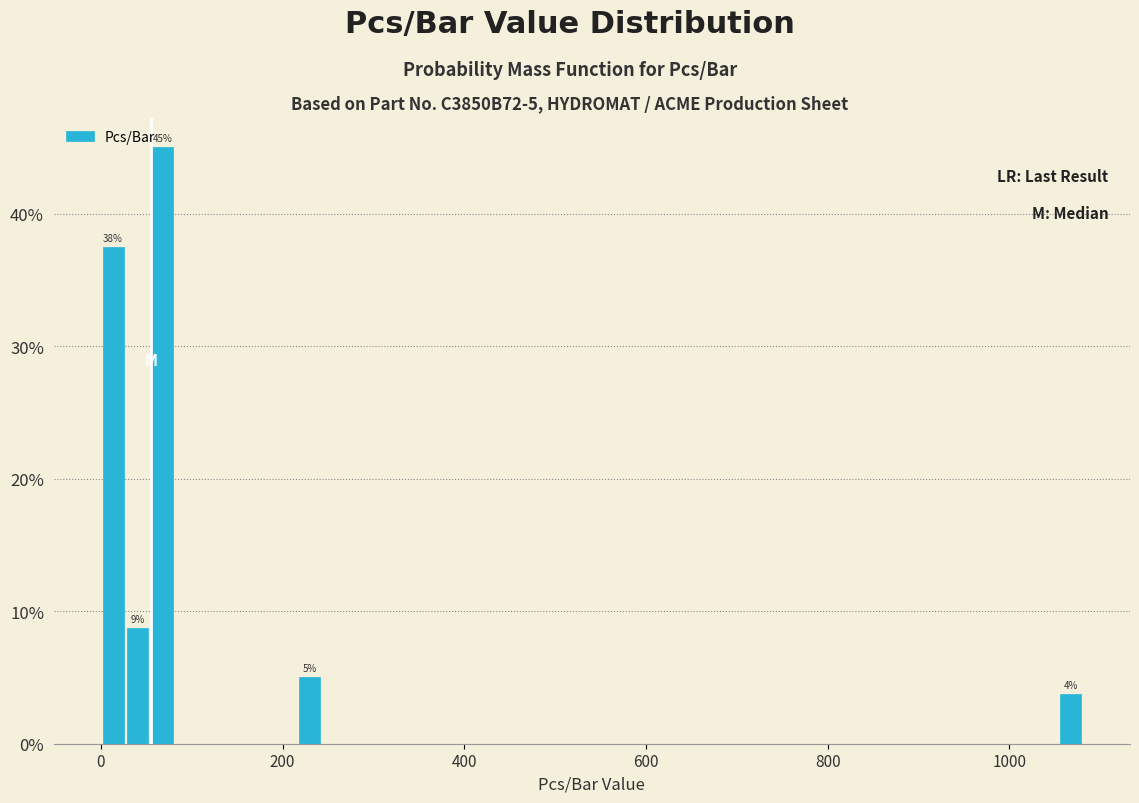

Around what value on the x-axis is the tallest bar? Give the approximate position of its centre, as read against the axis.

60